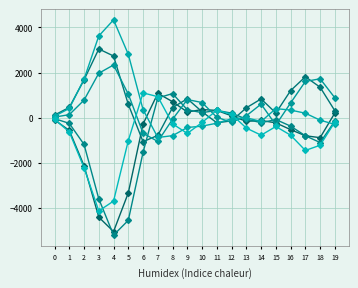

What is the total value across all series at 1?

-459